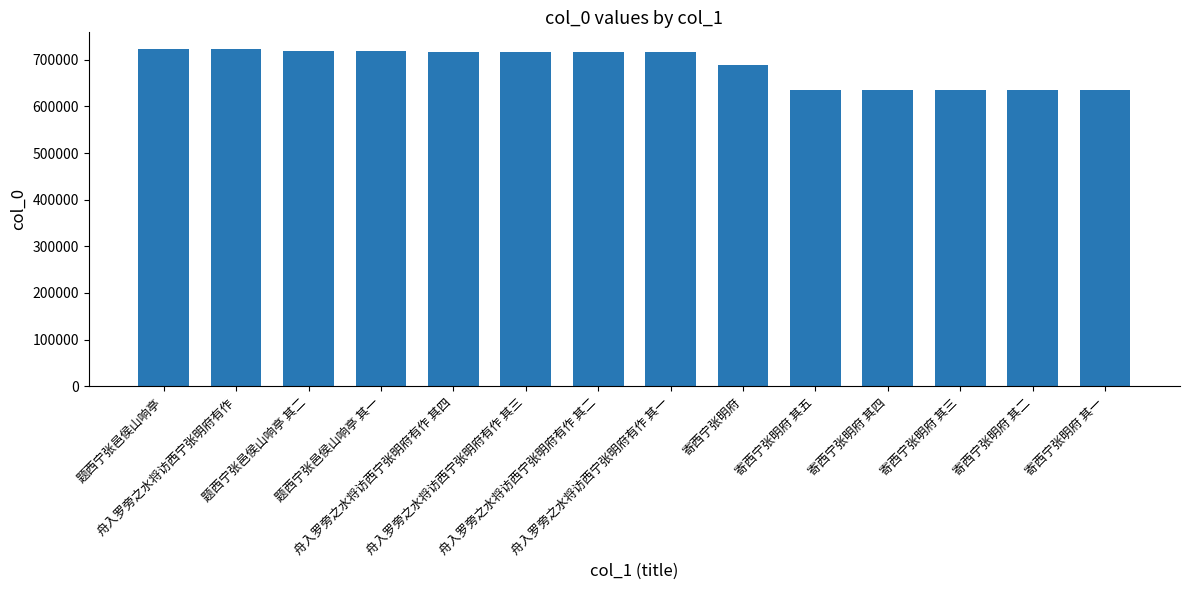

How many bars are there in total?

14